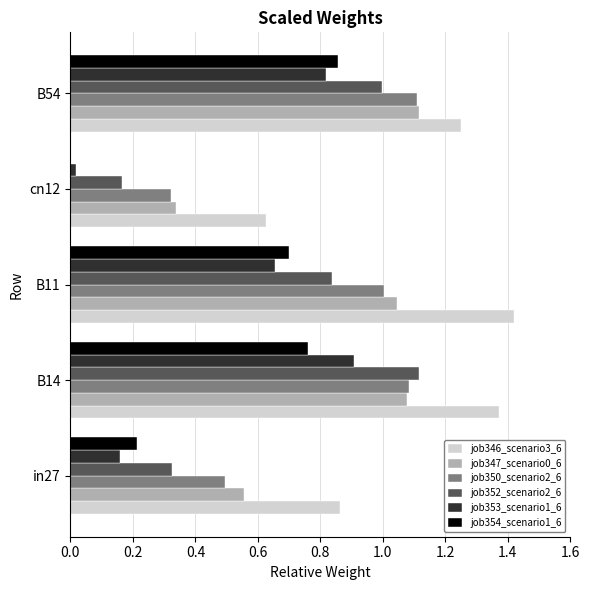

What is the total value across all series at B54?

6.2